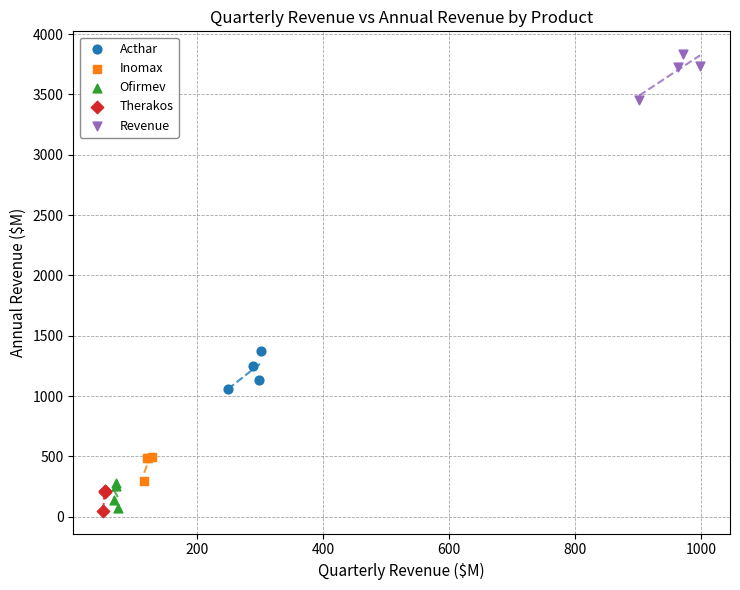

Which series contains the highest Y value?

Revenue